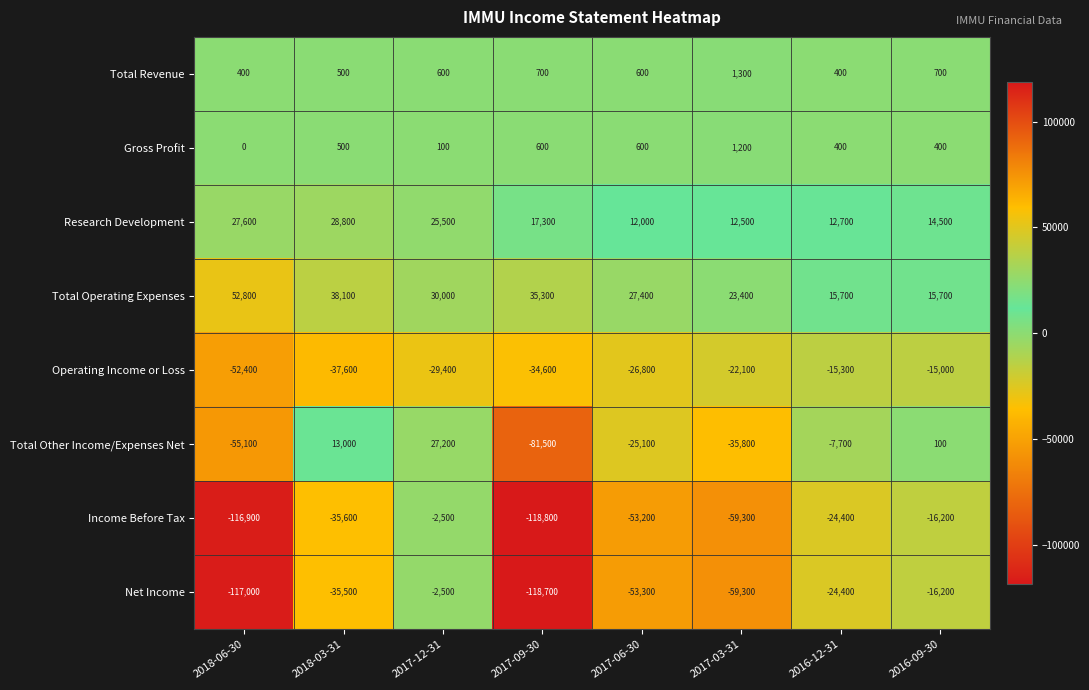

True or false: Operating Income or Loss has a value of -38849 at 2017-06-30.

False